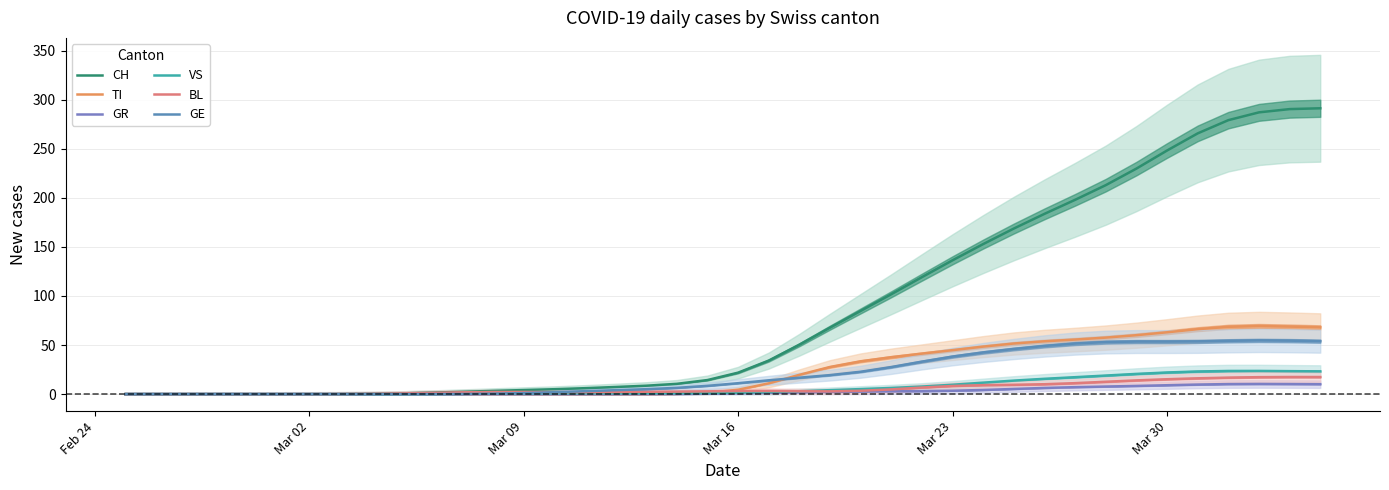

What is the average value of the CH series?

87.2